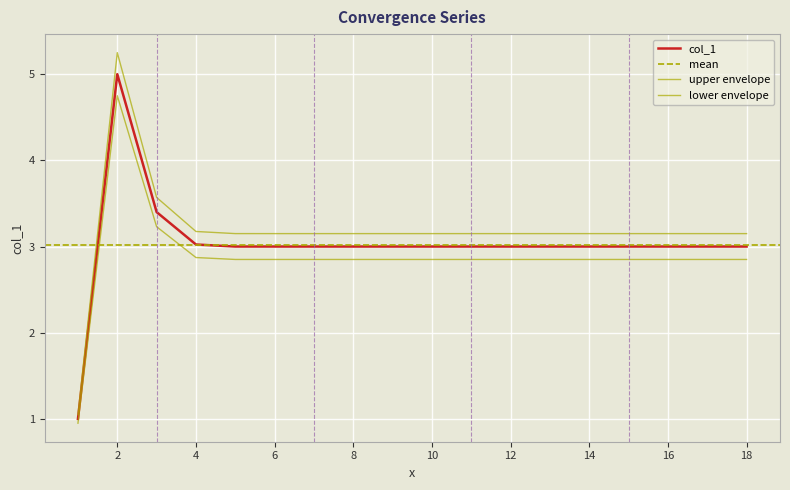

Rank the categories by value from lowest to highest.

1, 7, 8, 9, 10, 11, 12, 13, 14, 15, 16, 17, 18, 6, 5, 4, 3, 2